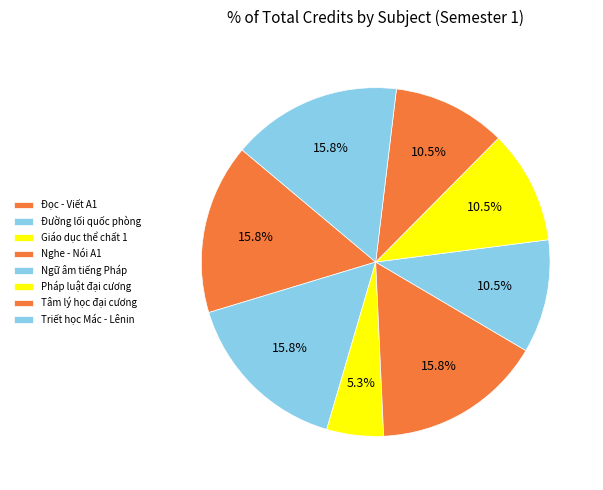

Does any single category account for the majority?

No